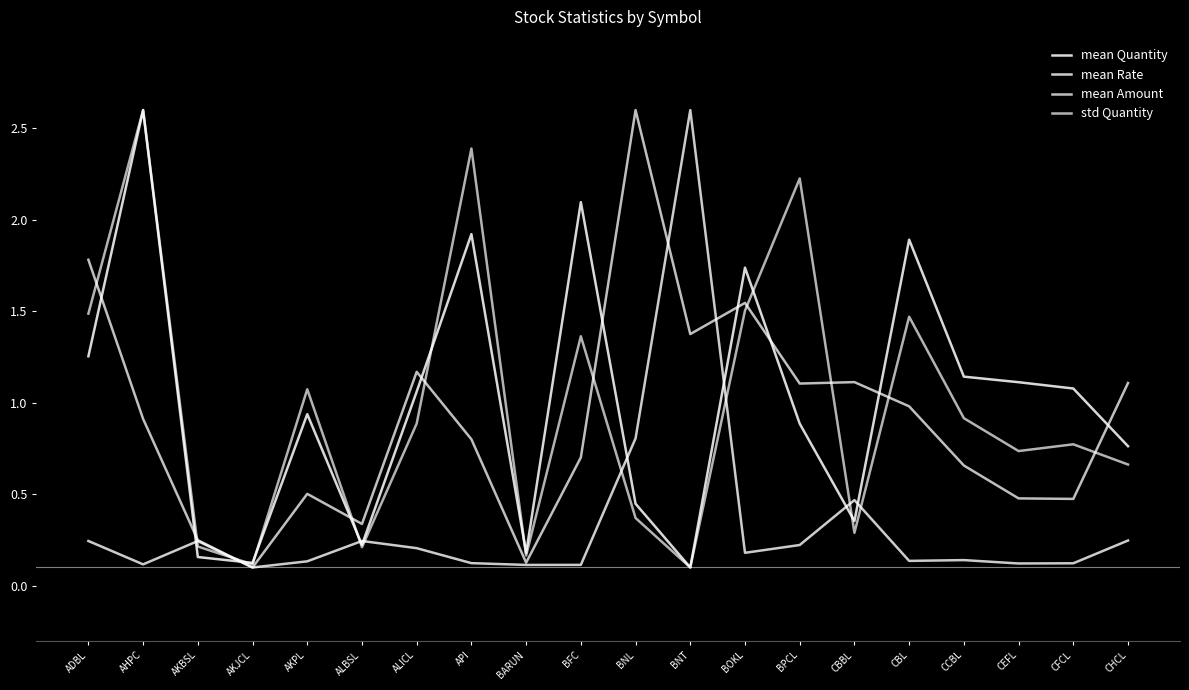

Which series has the largest range (max minus min)?

mean Quantity